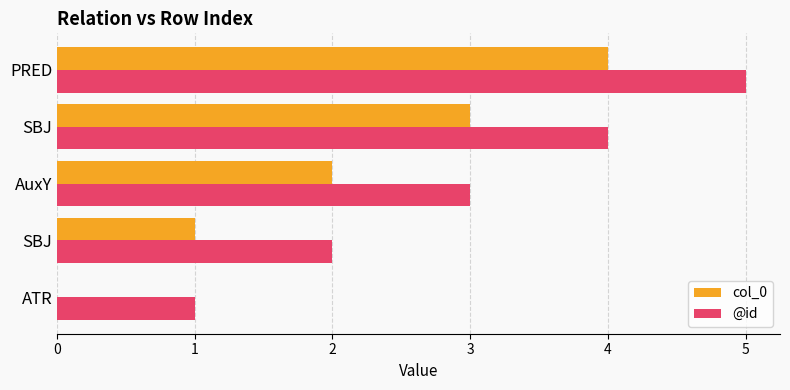

At which label is col_0 closest to 2?

AuxY